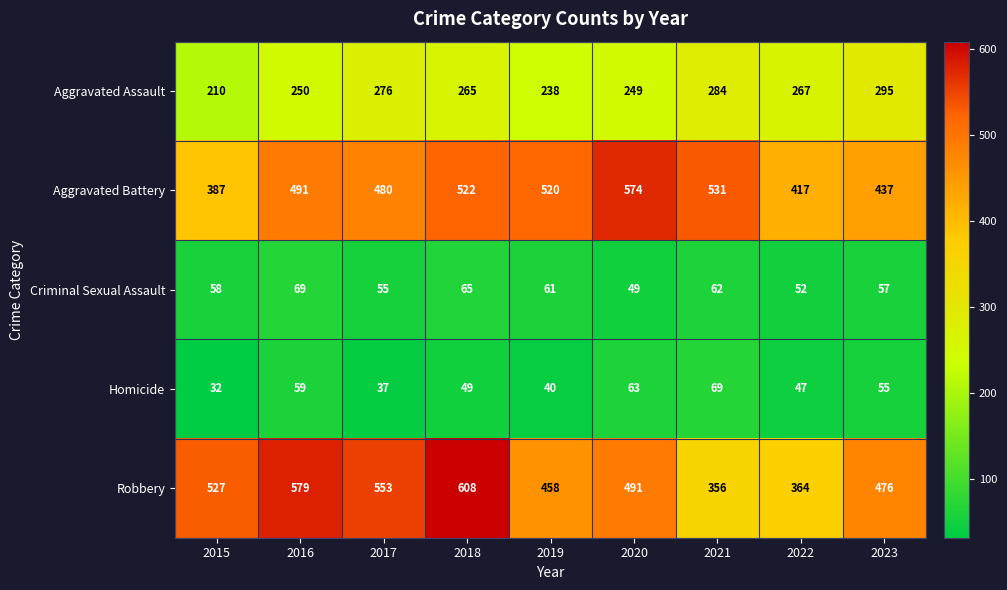

What is the average value of the Aggravated Battery series?

484